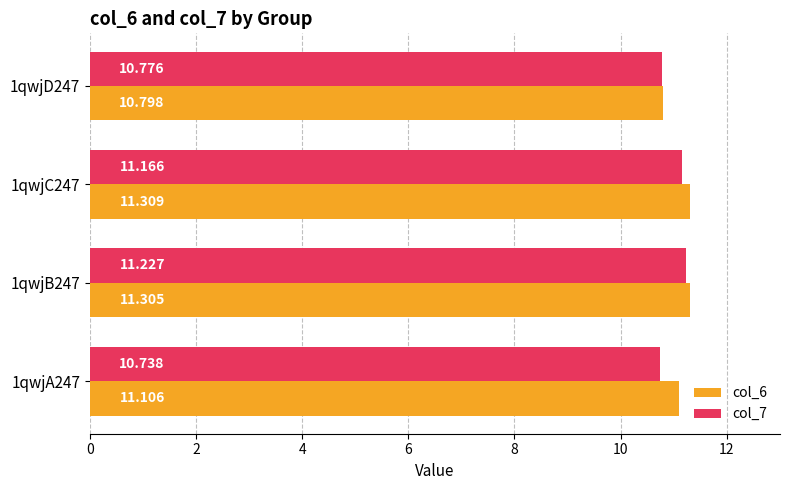

List the series in order of their peak value, lowest first.

col_7, col_6